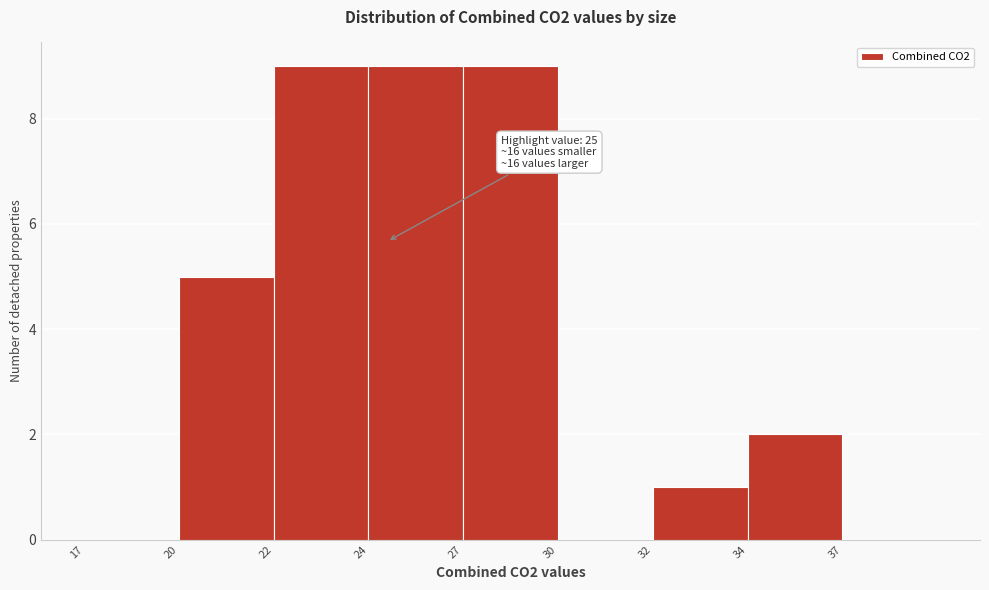

Reading left to right, list all the values displayed in this chart.

17=0	20=5	22=9	24=9	27=9	30=0	32=1	34=2	37=0